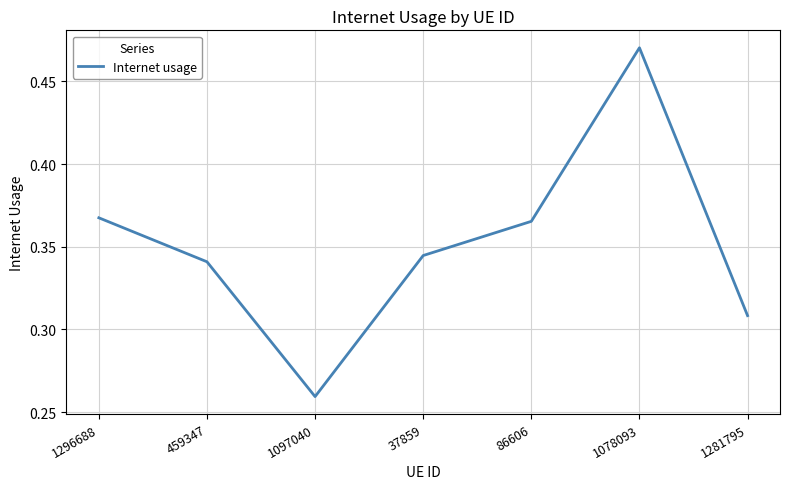

What is the sum of the values at 1078093 and 86606?

0.8